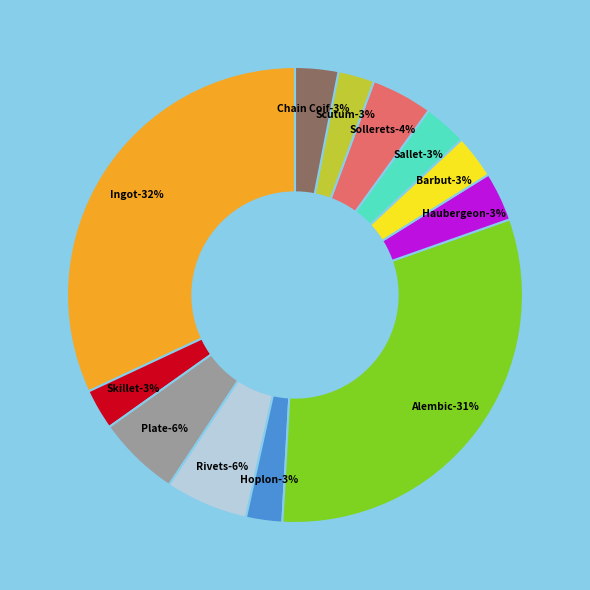

Is there a majority slice in this chart?

No